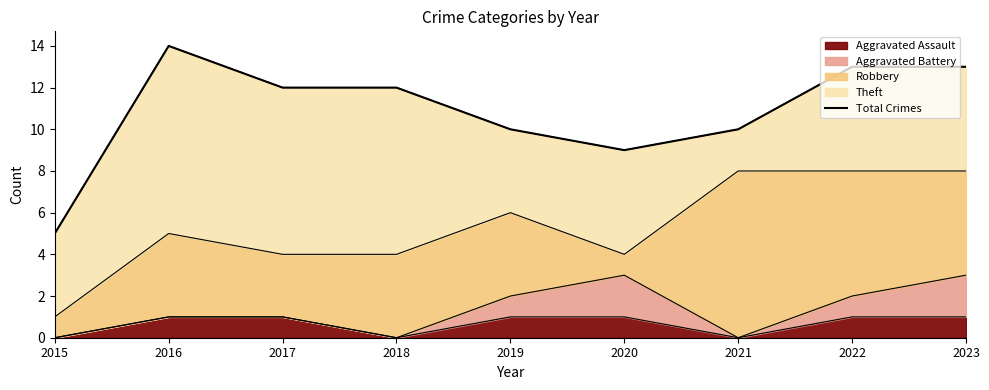

Does the chart have visible grid lines?

No